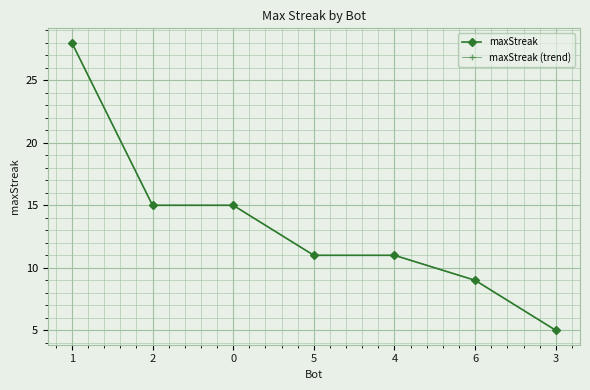

What is the minimum value for maxStreak (trend)?

5